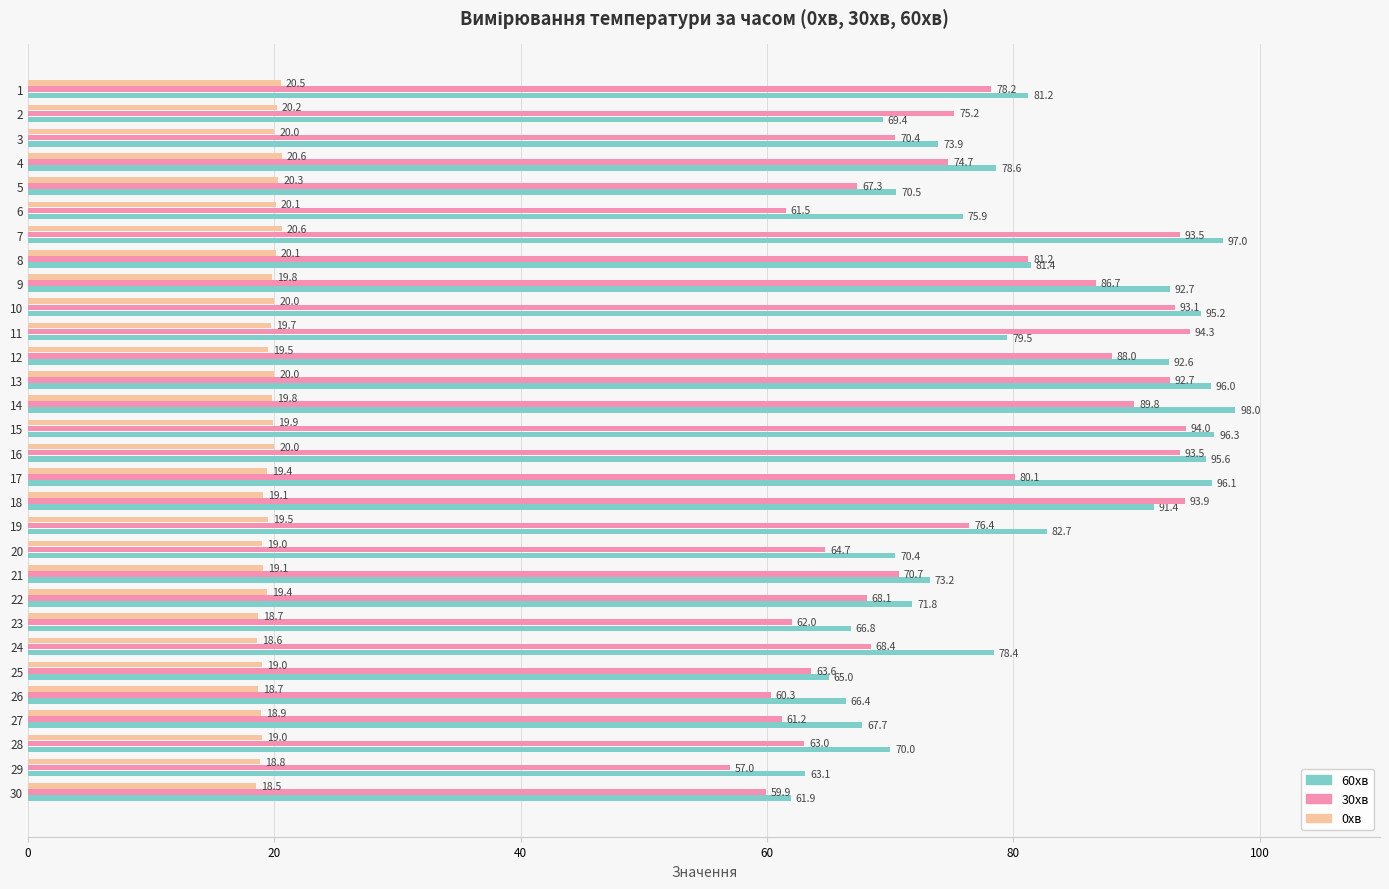

Rank the series by their maximum value, from highest to lowest.

60хв, 30хв, 0хв